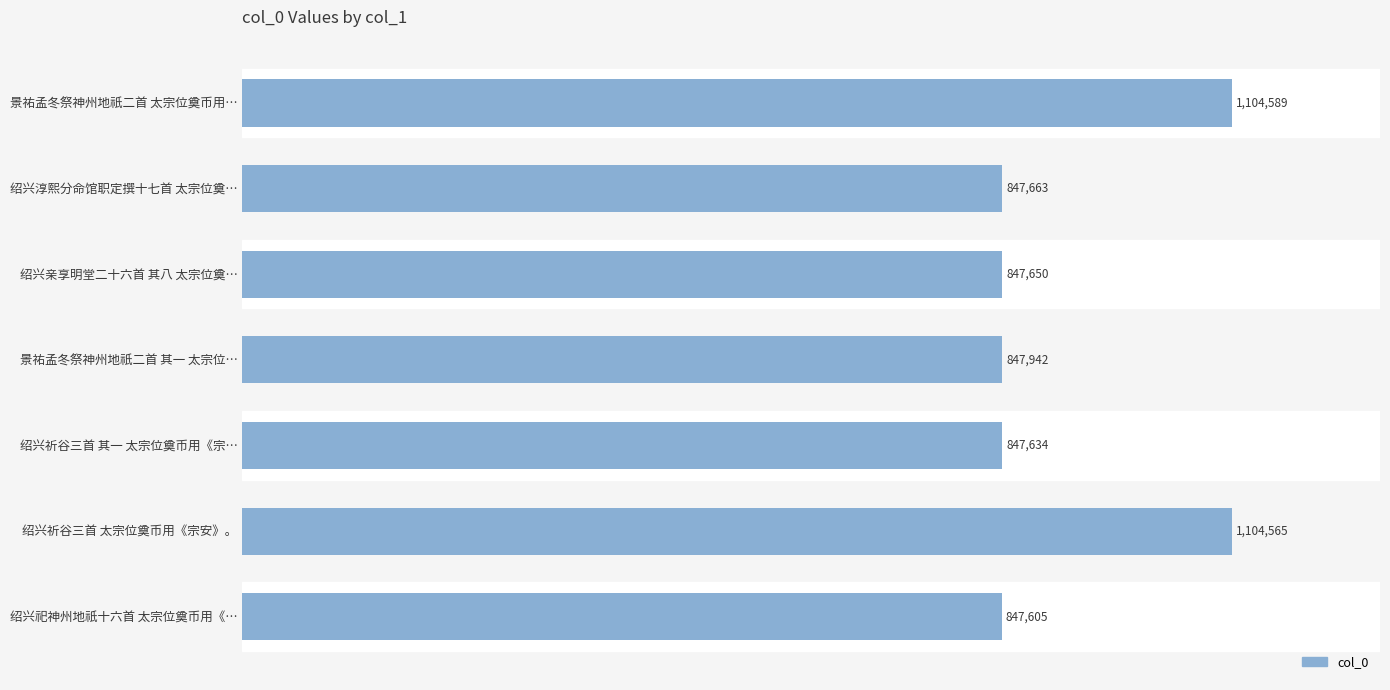

Rank the categories by value from highest to lowest.

景祐孟冬祭神州地祇二首 太宗位奠币用…, 绍兴祈谷三首 太宗位奠币用《宗安》。, 景祐孟冬祭神州地祇二首 其一 太宗位…, 绍兴淳熙分命馆职定撰十七首 太宗位奠…, 绍兴亲享明堂二十六首 其八 太宗位奠…, 绍兴祈谷三首 其一 太宗位奠币用《宗…, 绍兴祀神州地祇十六首 太宗位奠币用《…